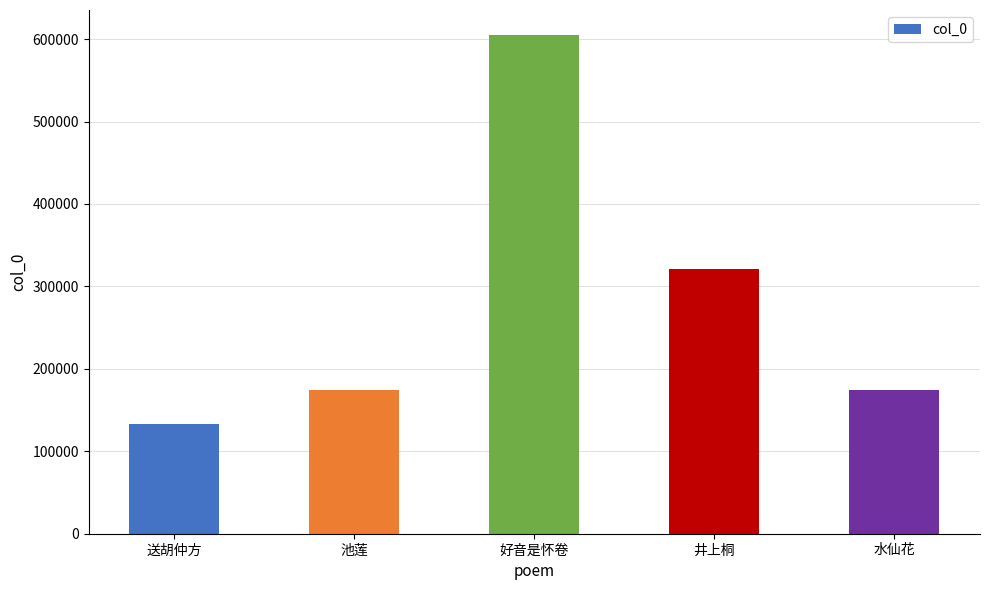

What is the value of the 5th bar from the left?

174028